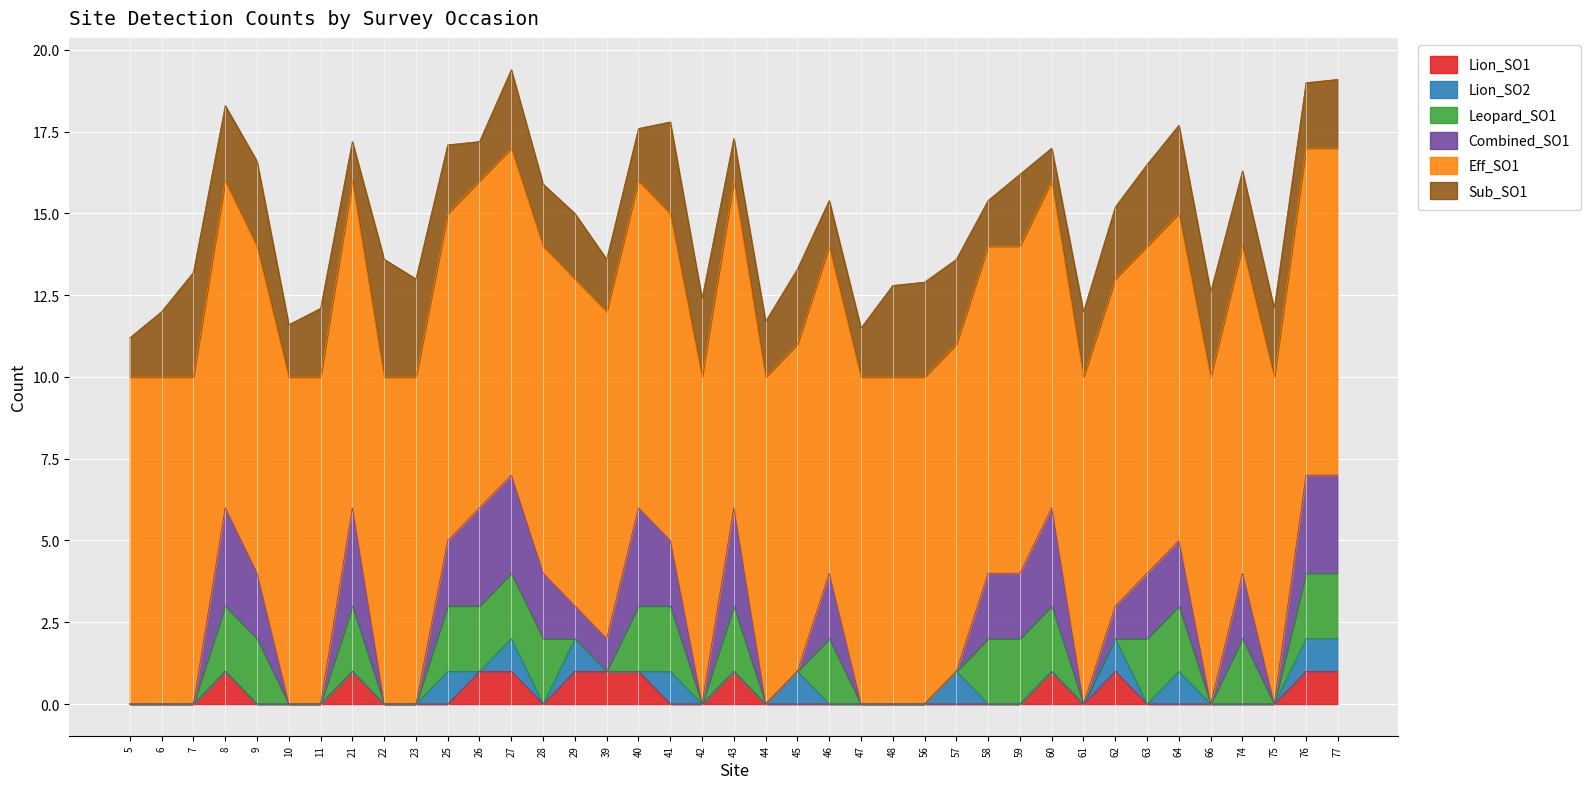

At 57, list the series in order from largest to smallest.

Eff_SO1, Sub_SO1, Lion_SO2, Lion_SO1, Leopard_SO1, Combined_SO1